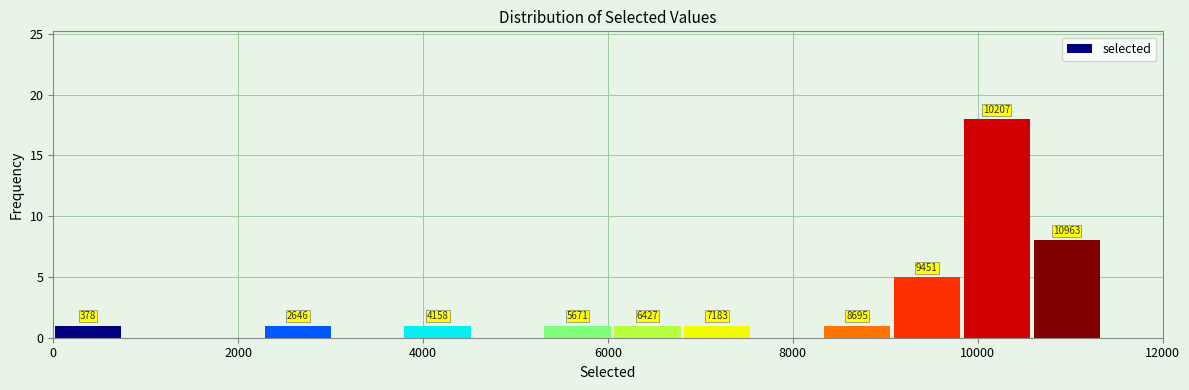

Read against the x-axis, roughly where is the centre of the tallest bar?

10200